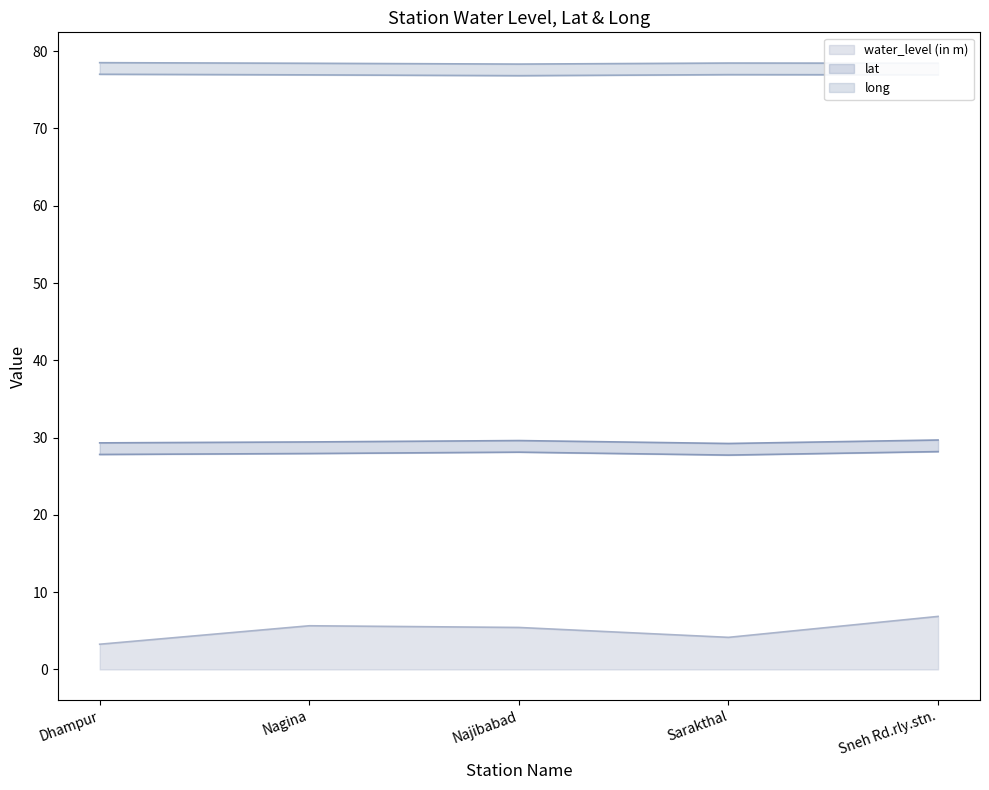

What is the minimum value for long?

78.3